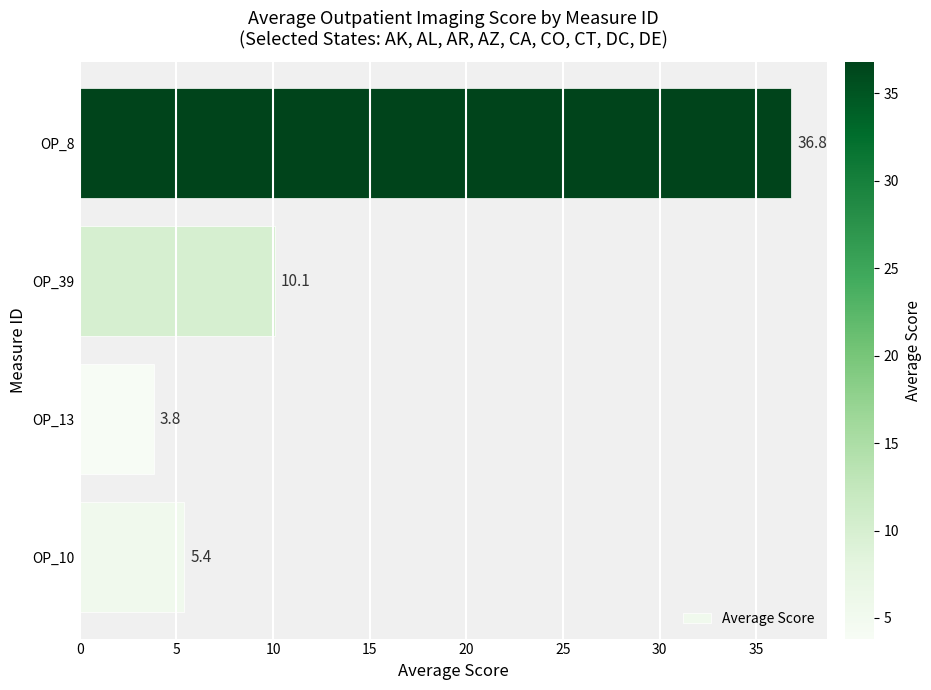

Is it true that the value at OP_39 is 10.1?

True